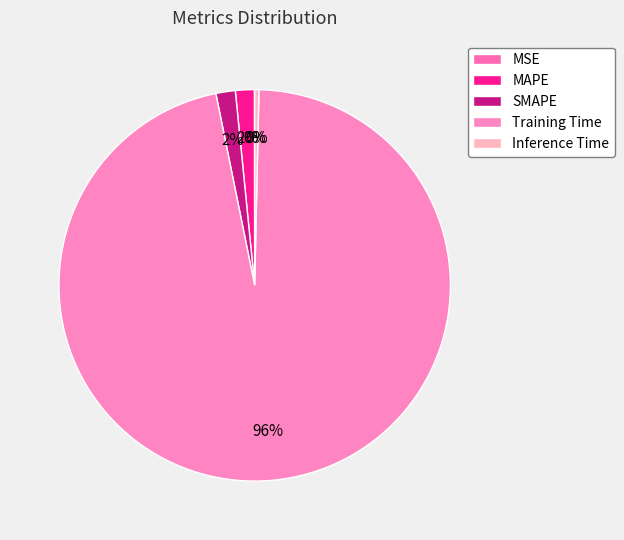

Is the sum of Inference Time and Training Time greater than half?

Yes